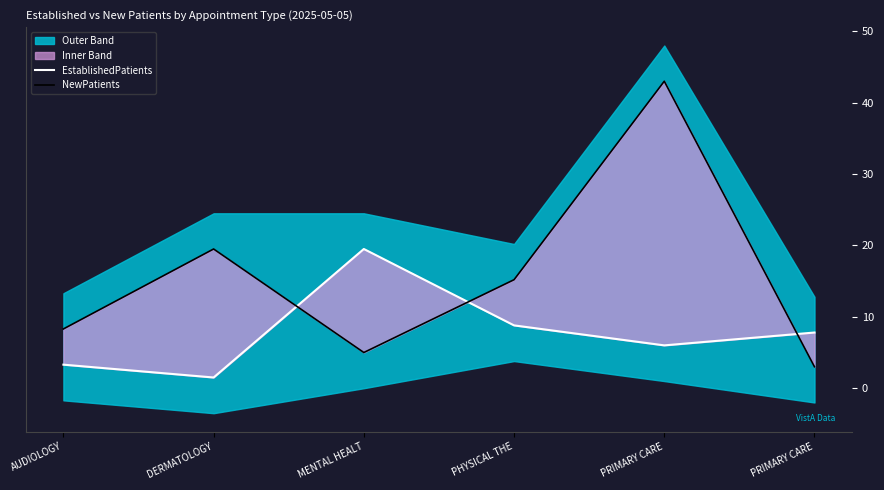

Is this an area chart (filled region under the line)?

No